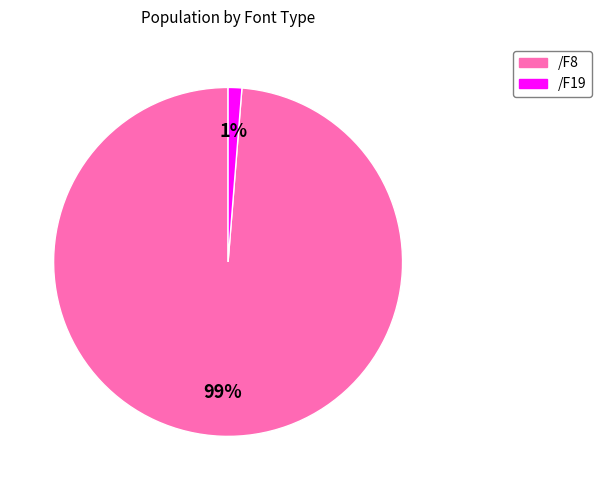

Is it true that /F19 is 1% of the pie?

True